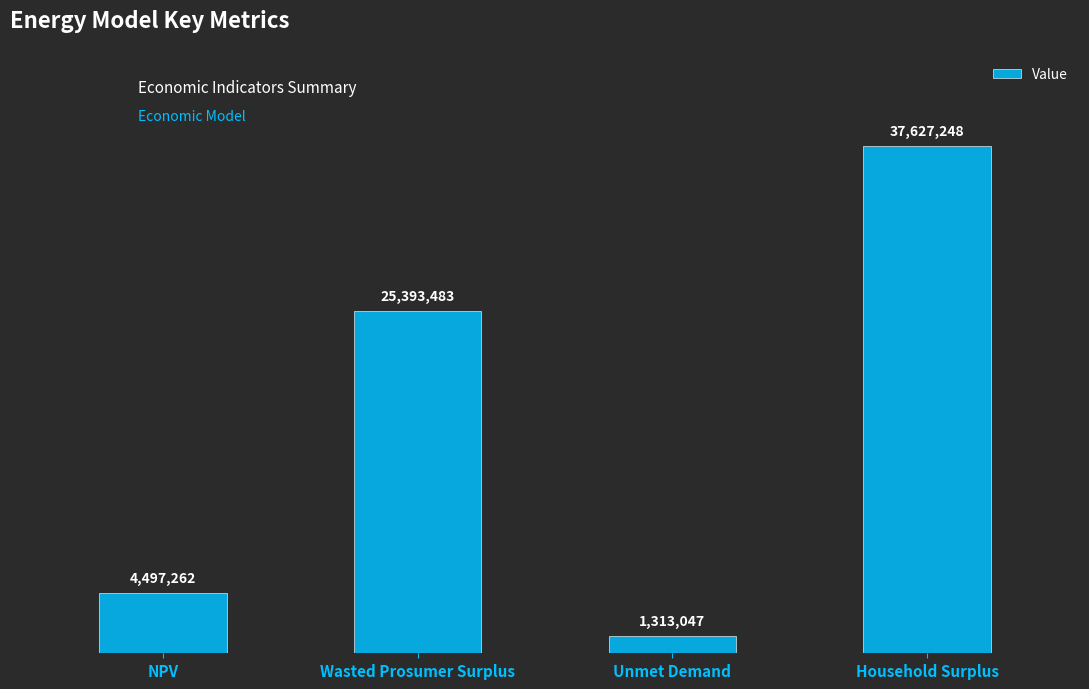

Are the bars horizontal?

No